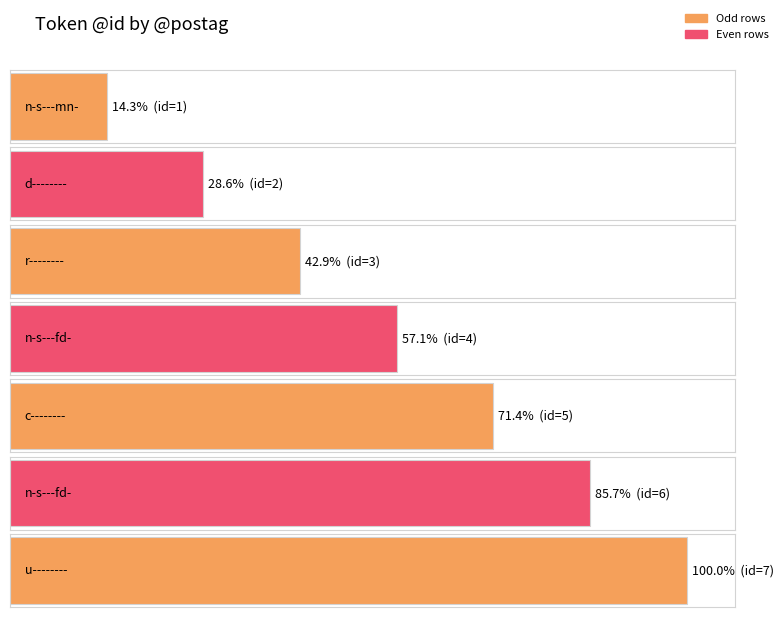

Reading right to left, what are all the values shown in this chart?

7	6	5	4	3	2	1